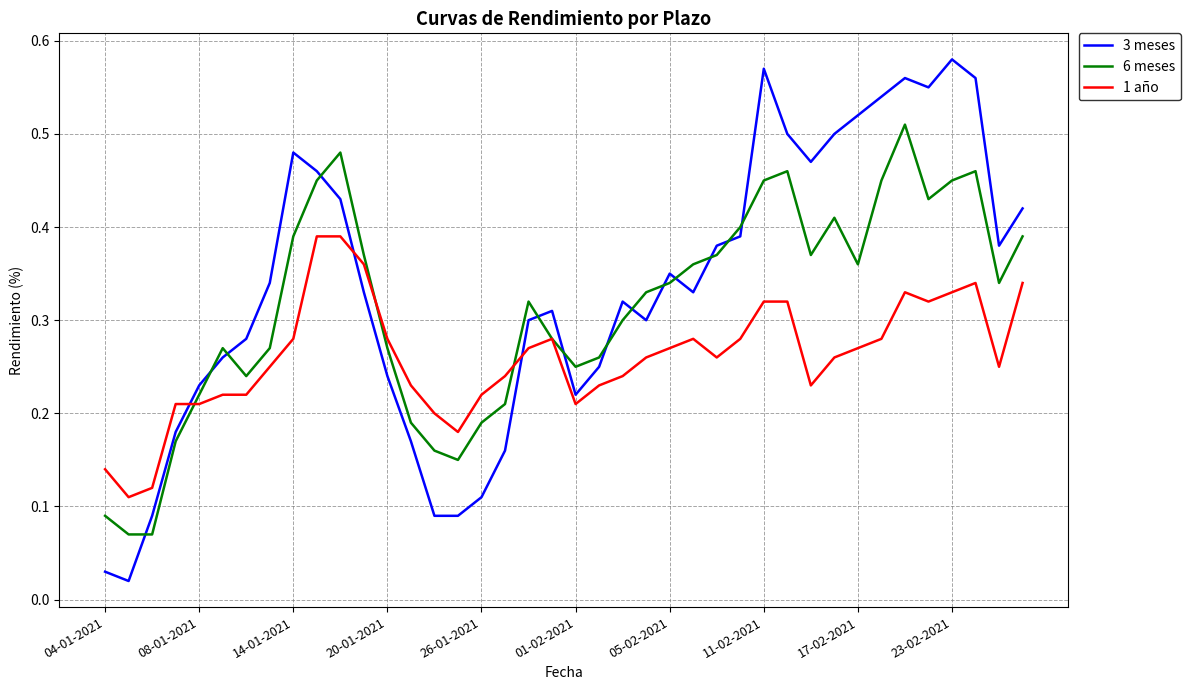

Which series has the widest spread of values?

3 meses